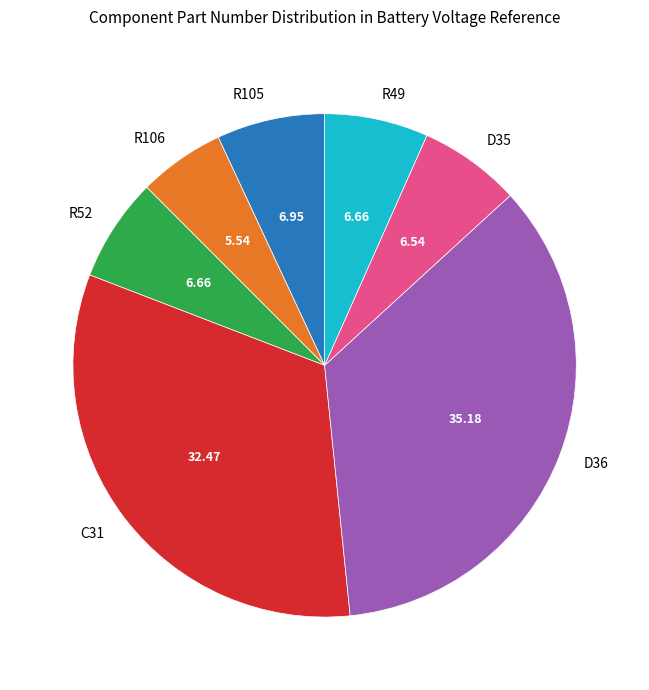

Which category has the smallest portion of the pie?

R106